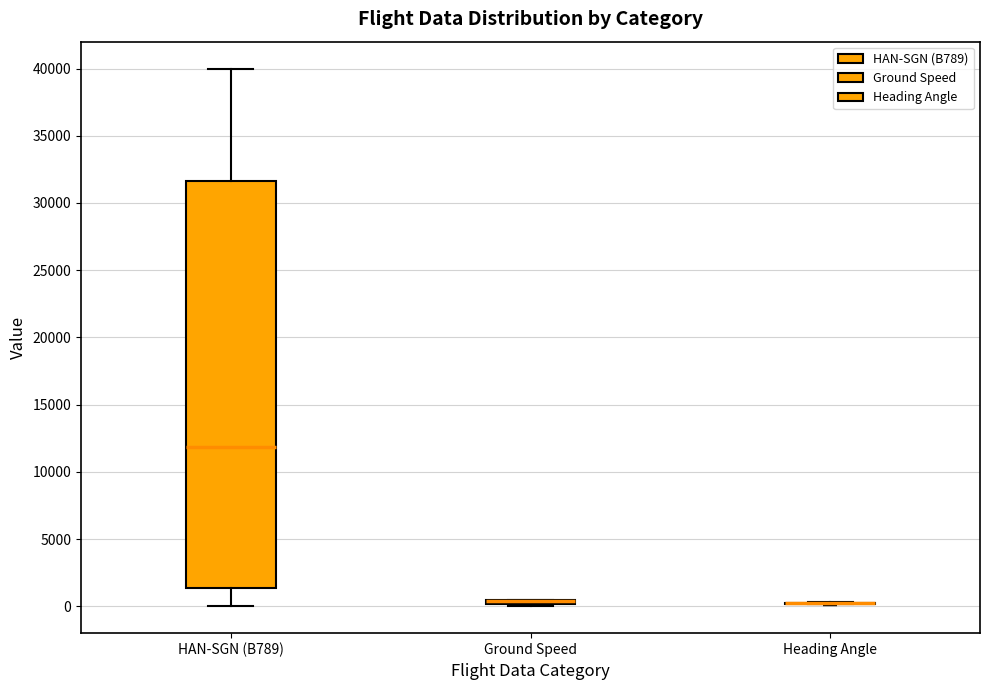

Comparing the boxes themselves (not the whiskers), which one is the tallest?

HAN-SGN (B789)